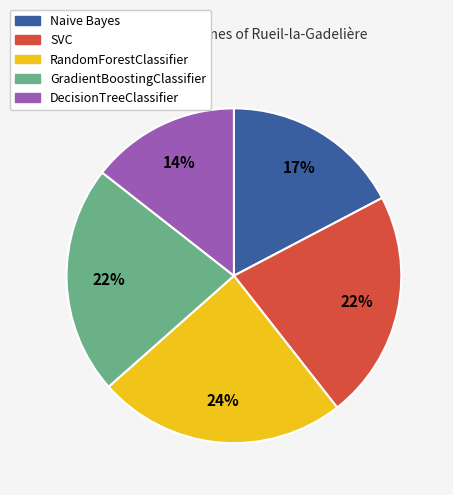

To the nearest percent, what portion does GradientBoostingClassifier represent?

22%